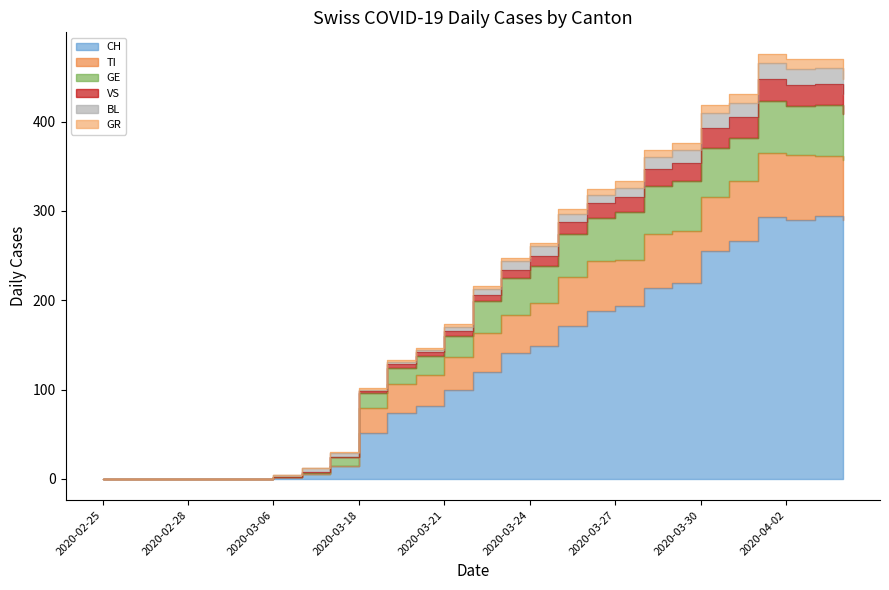

How many lines are shown in the chart?

6